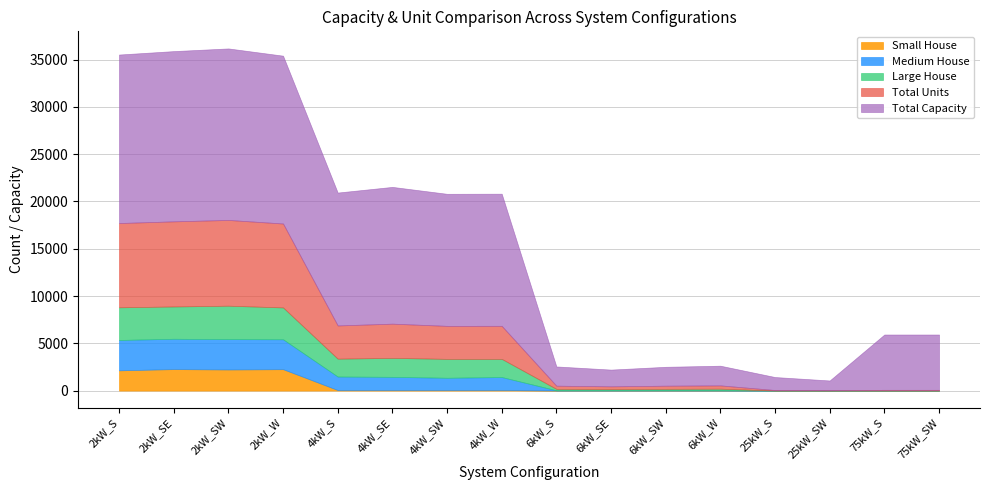

What is the total value across all series at 4kW_SW?

20806